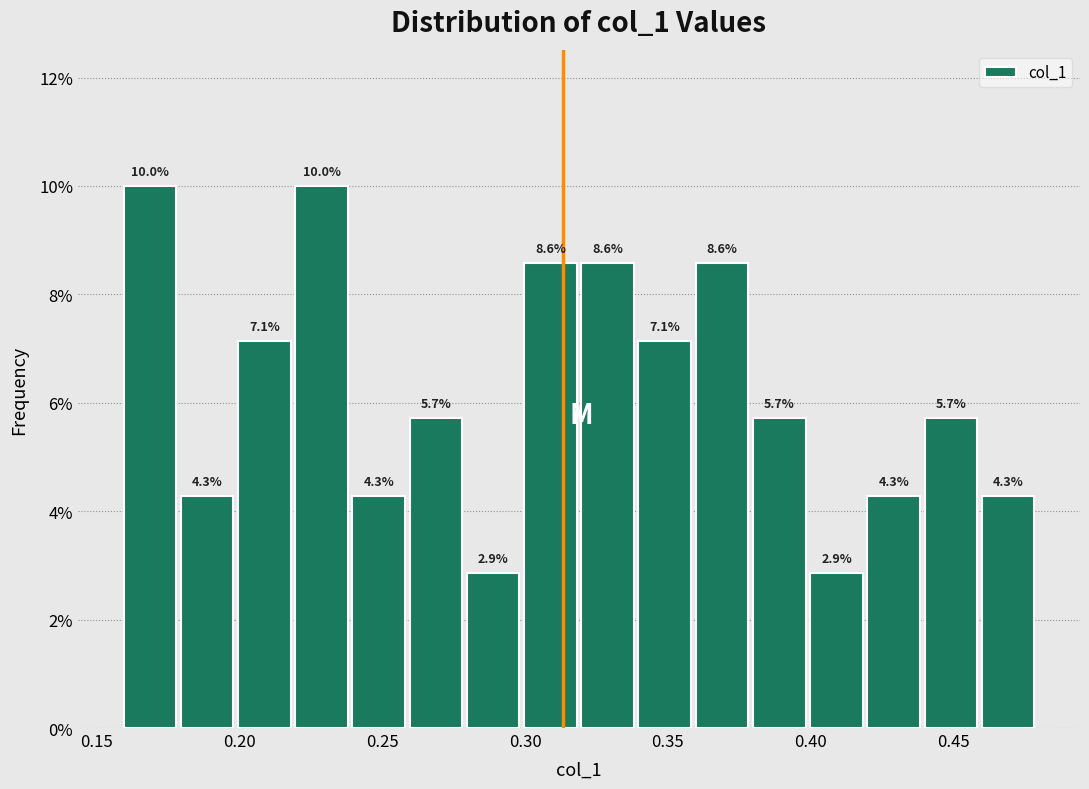

Reading left to right, list every bar in this chart as the range it spans on the x-axis followed by its height. The bar edges are not printed on the chart, so give them approximately, as read against the axis.

0.16 to 0.18: 10.0
0.18 to 0.20: 4.3
0.20 to 0.22: 7.1
0.22 to 0.24: 10.0
0.24 to 0.26: 4.3
0.26 to 0.28: 5.7
0.28 to 0.30: 2.9
0.30 to 0.32: 8.6
0.32 to 0.34: 8.6
0.34 to 0.36: 7.1
0.36 to 0.38: 8.6
0.38 to 0.40: 5.7
0.40 to 0.42: 2.9
0.42 to 0.44: 4.3
0.44 to 0.46: 5.7
0.46 to 0.48: 4.3